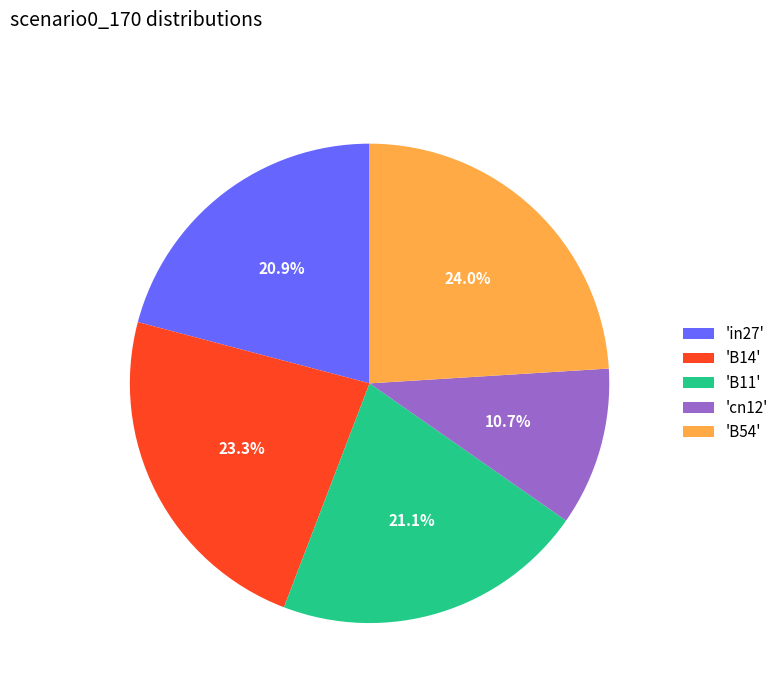

Does any single category account for the majority?

No